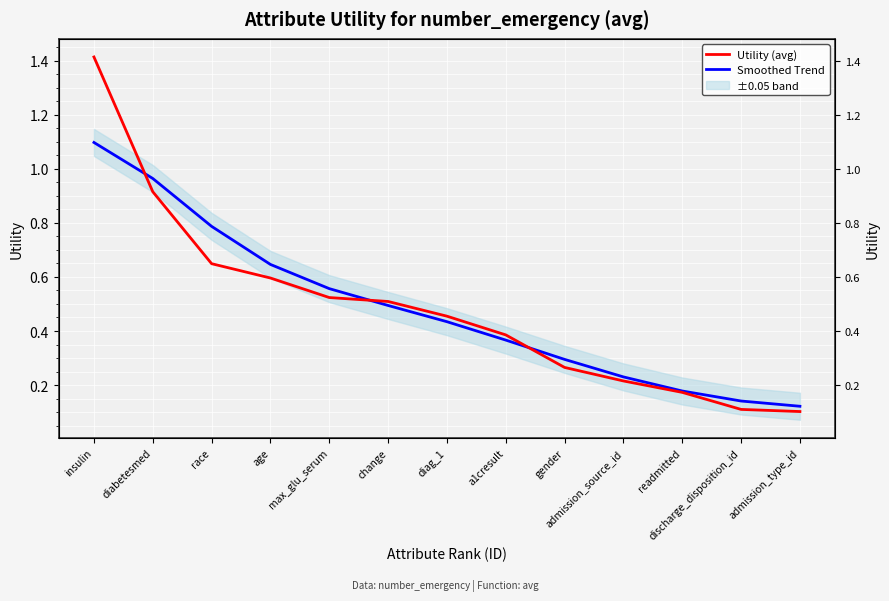

What is the average value of the Utility (avg) series?

0.5